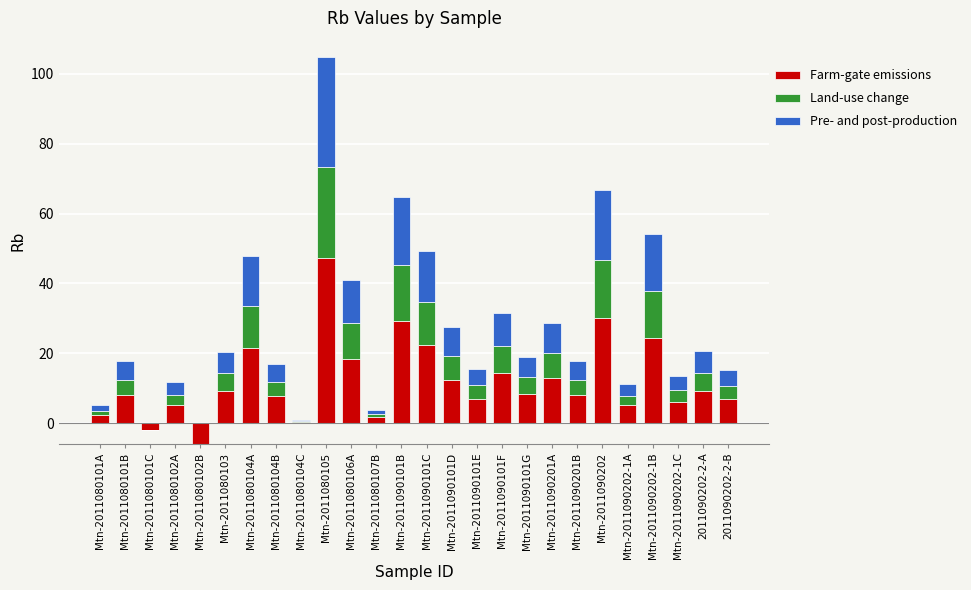

True or false: Pre- and post-production has a value of 6.2 at 2011090202-2-A.

True